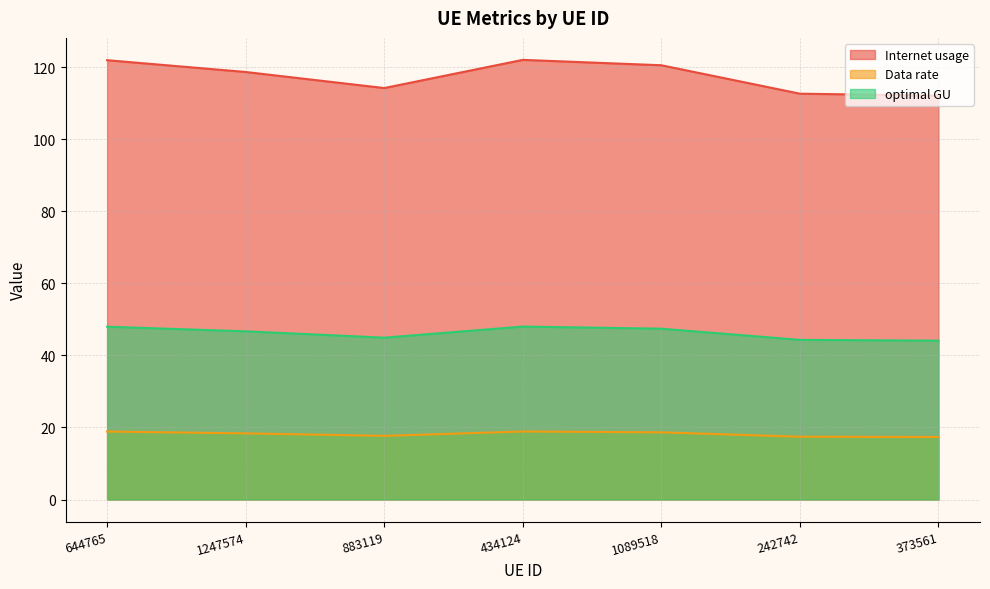

Which series has the widest spread of values?

Internet usage